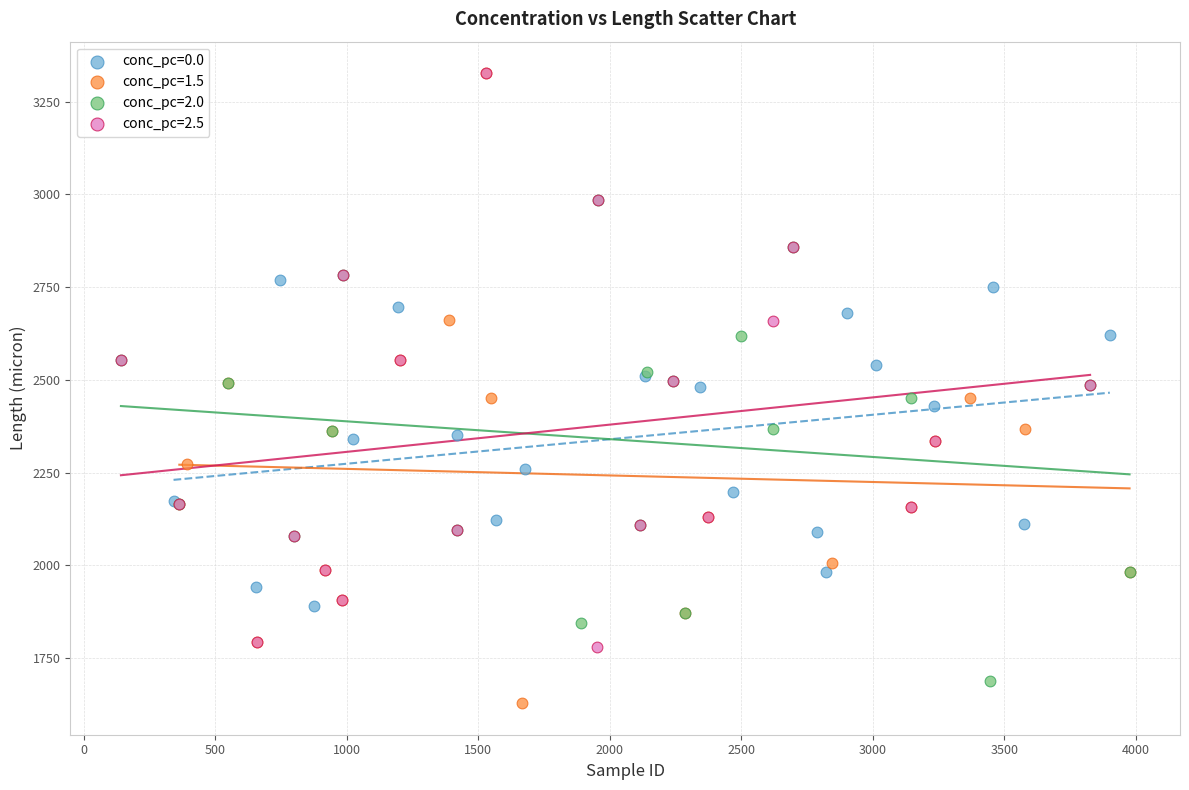

Which series has the widest spread of Y values?

conc_pc=1.5